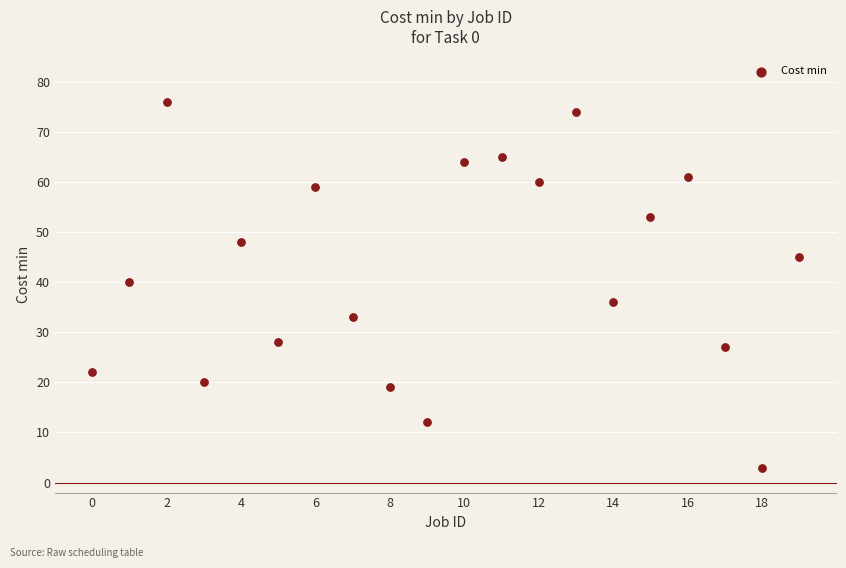

What Y value in the scatter plot is closest to 39?

40